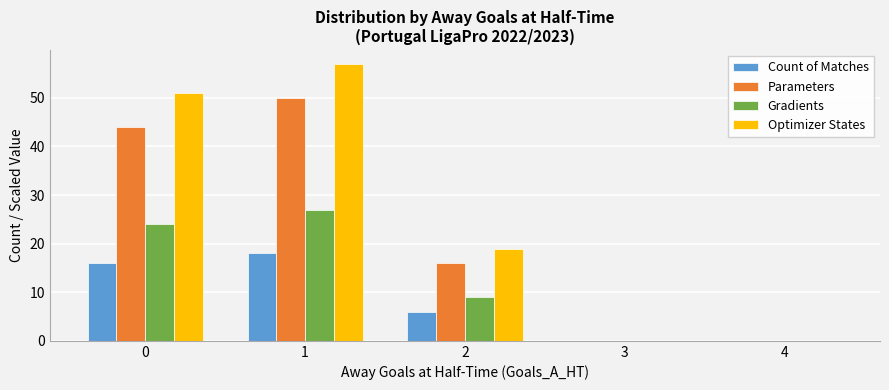

What is the maximum value for Count of Matches?

18